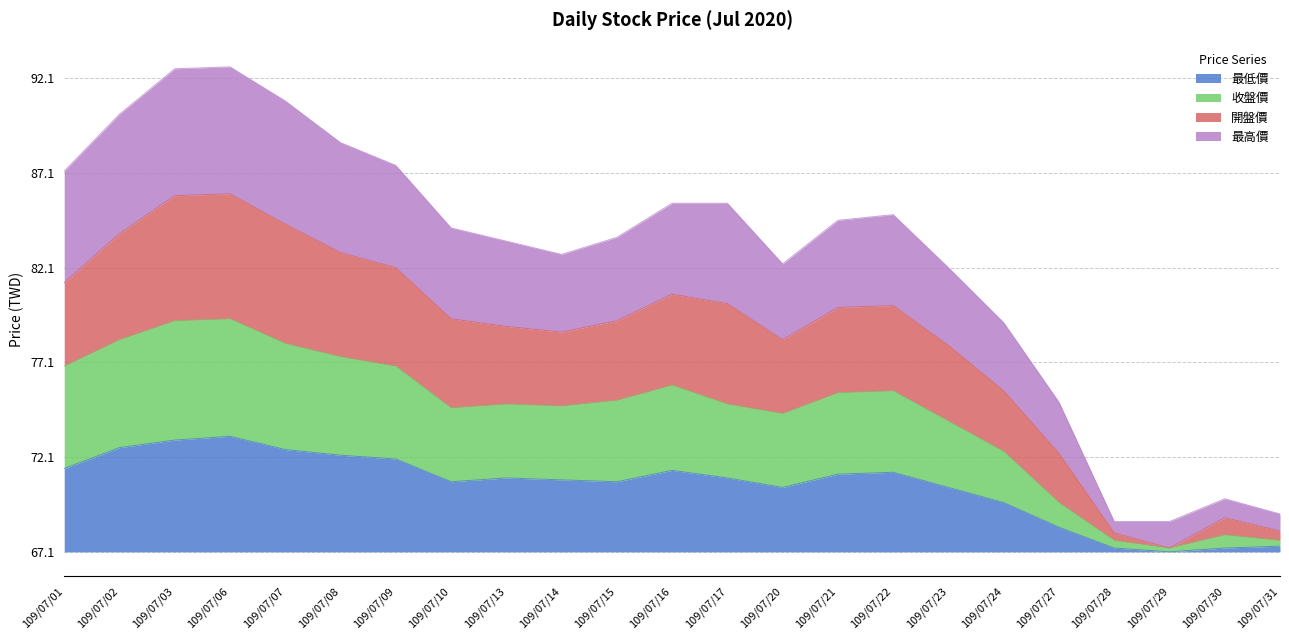

Between 109/07/16 and 109/07/31, which is larger?

109/07/16